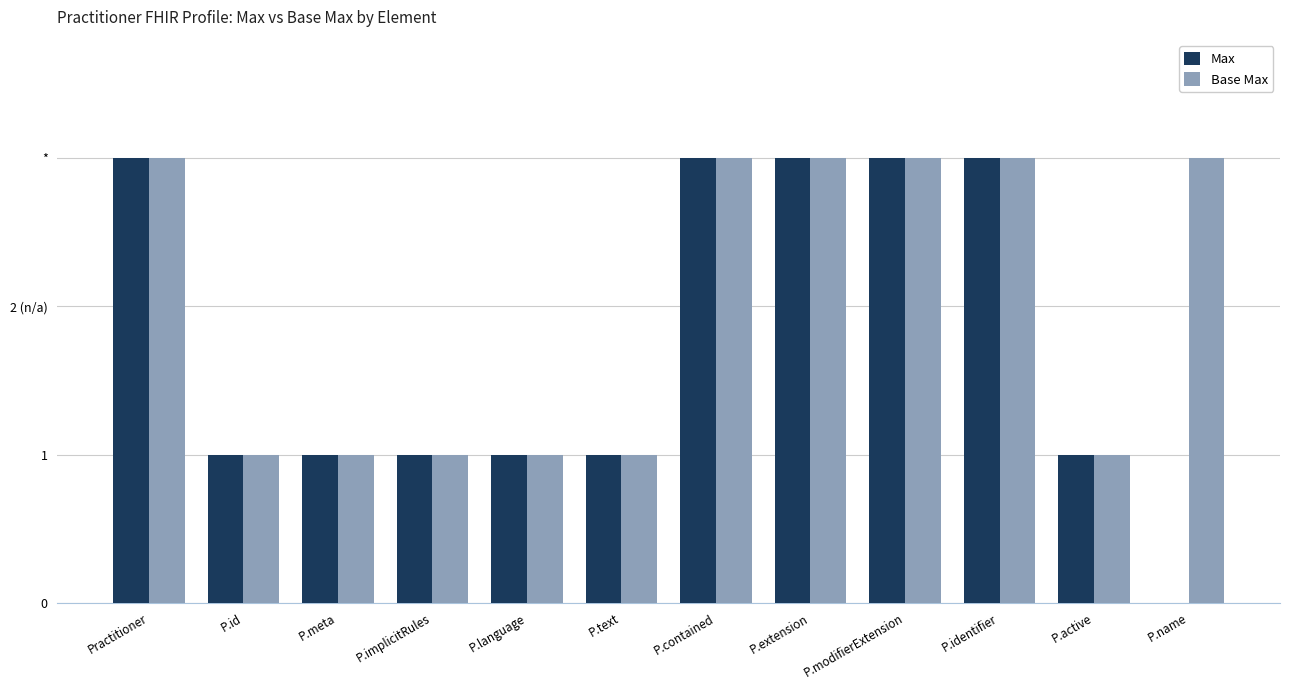

Is it true that Max equals 2 at P.modifierExtension?

False